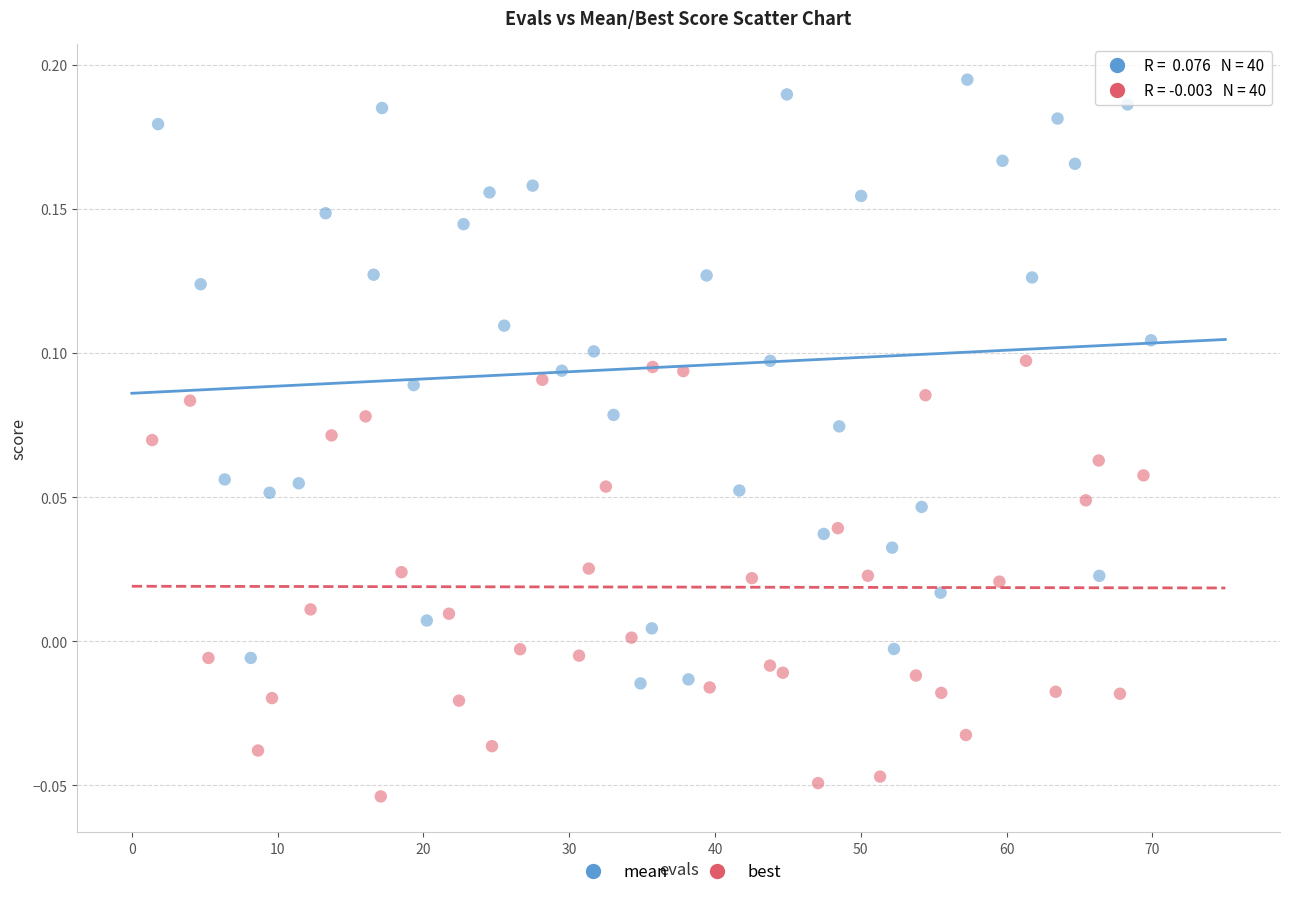

Which series has the widest spread of Y values?

mean